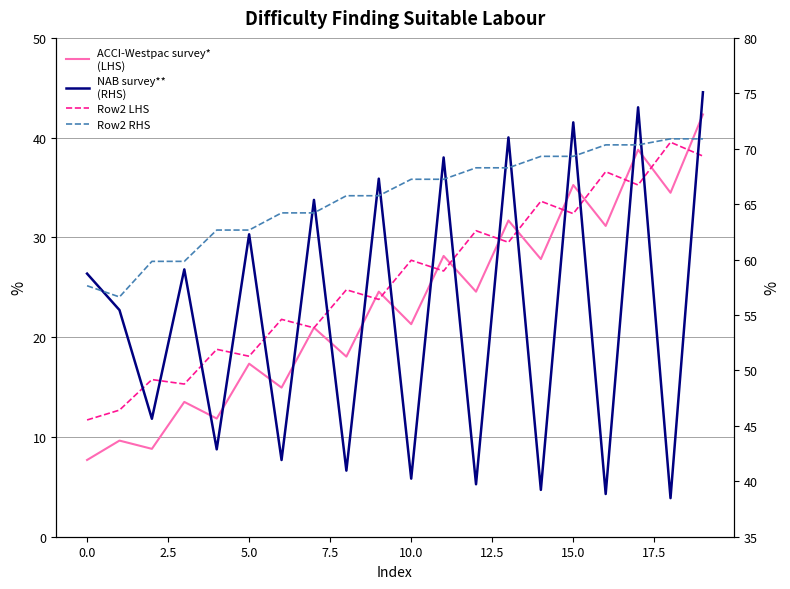

Does the chart have visible grid lines?

Yes